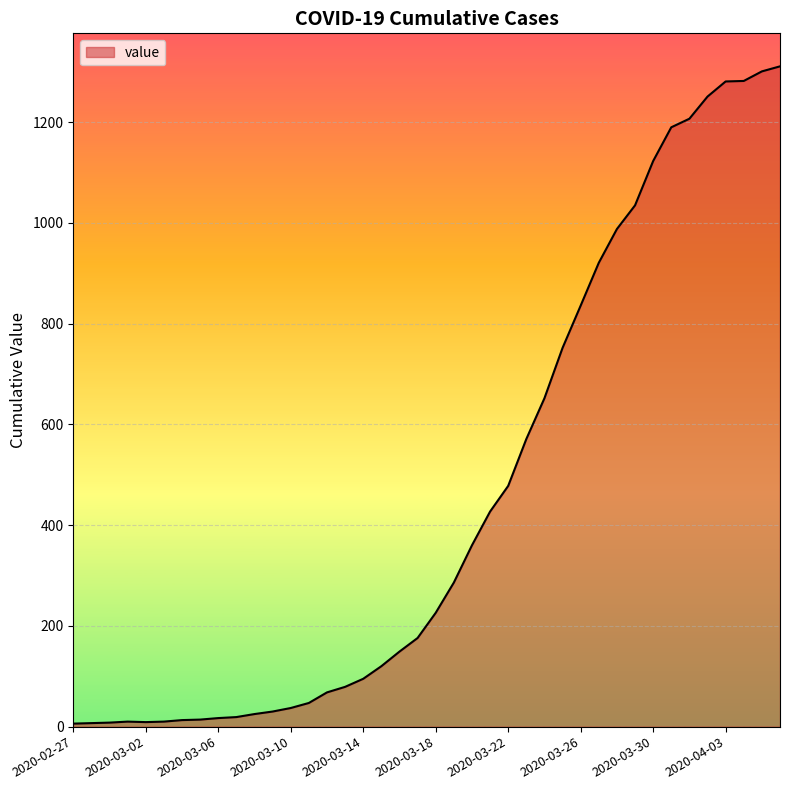

What is the maximum value shown in the chart?

1311